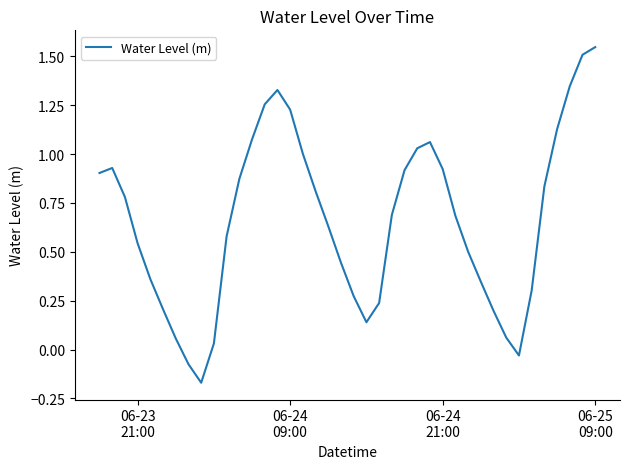

What is the difference between the maximum and minimum values?

1.7